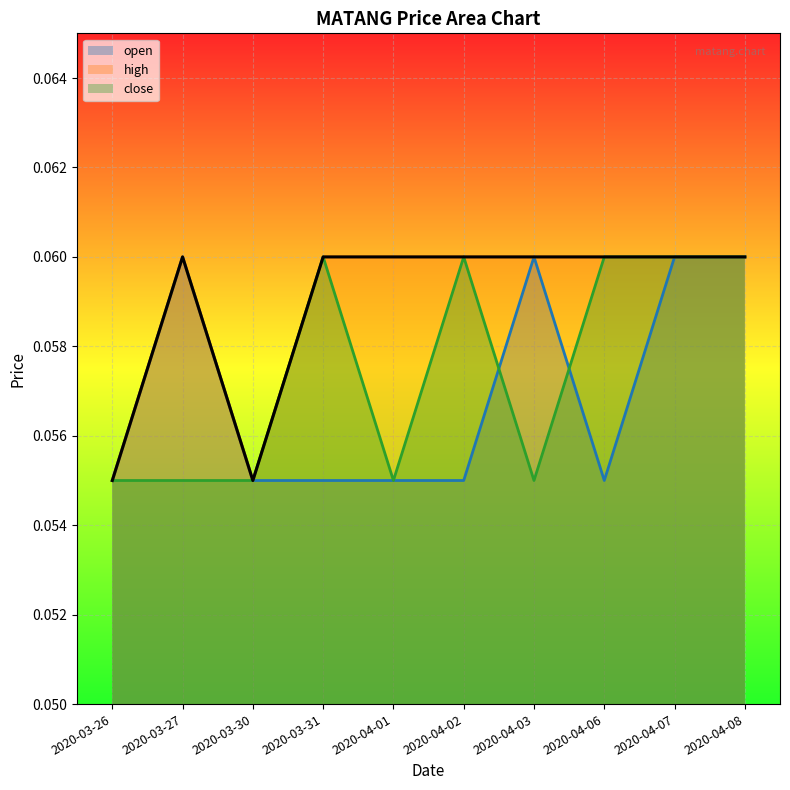

How many interior local peaks does the close series have?

2